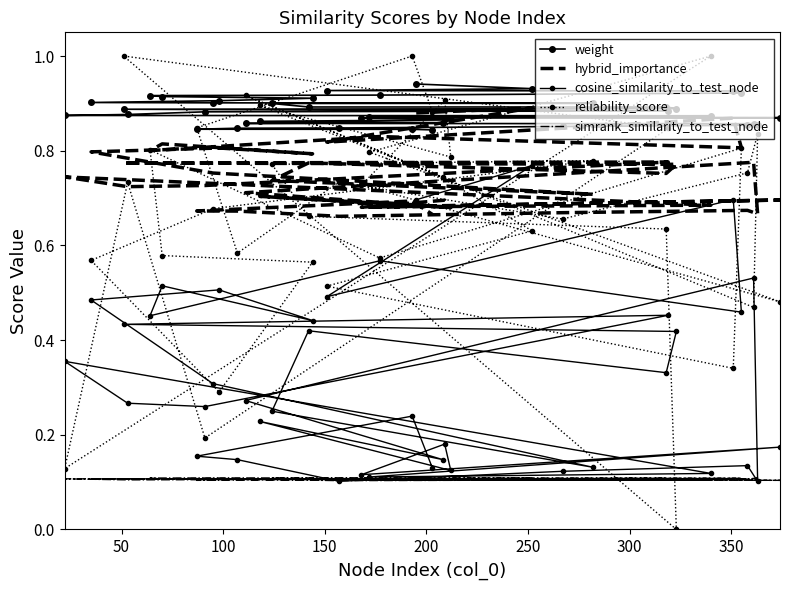

Reading left to right, extract all data points from this chart.

weight: 0.9	0.9	0.9	0.9	0.9	0.9	0.9	0.9	0.9	0.9	0.9	0.9	0.9	0.9	0.9	0.9	0.9	0.9	0.9	0.9	0.9	0.9	0.9	0.9	0.9	0.9	0.9	0.9	0.9	0.9	0.9	0.9	0.9	0.9	0.9	0.8	0.8	0.8	0.8	0.8
hybrid_importance: 0.9	0.9	0.8	0.9	0.8	0.8	0.8	0.8	0.8	0.8	0.8	0.8	0.7	0.7	0.8	0.8	0.8	0.8	0.8	0.7	0.7	0.7	0.7	0.7	0.7	0.7	0.7	0.7	0.7	0.7	0.7	0.8	0.7	0.7	0.7	0.7	0.7	0.7	0.7	0.7
cosine_similarity_to_test_node: 0.7	0.8	0.5	0.7	0.5	0.6	0.5	0.5	0.4	0.5	0.5	0.3	0.1	0.2	0.4	0.3	0.4	0.4	0.5	0.3	0.3	0.4	0.1	0.1	0.2	0.1	0.2	0.1	0.2	0.1	0.3	0.5	0.1	0.1	0.1	0.1	0.1	0.2	0.2	0.1
reliability_score: 0.8	0.6	0.5	0.3	0.8	0.6	0.8	0.6	0.6	0.3	0.6	0.7	0.8	0.8	0.7	0.6	0.0	1.0	0.8	0.2	0.7	0.1	1.0	0.8	0.5	0.7	0.9	0.8	0.9	0.7	0.9	0.5	0.8	0.8	0.7	0.7	0.6	0.8	1.0	0.9
simrank_similarity_to_test_node: 0.1	0.1	0.1	0.1	0.1	0.1	0.1	0.1	0.1	0.1	0.1	0.1	0.1	0.1	0.1	0.1	0.1	0.1	0.1	0.1	0.1	0.1	0.1	0.1	0.1	0.1	0.1	0.1	0.1	0.1	0.1	0.1	0.1	0.1	0.1	0.1	0.1	0.1	0.1	0.1